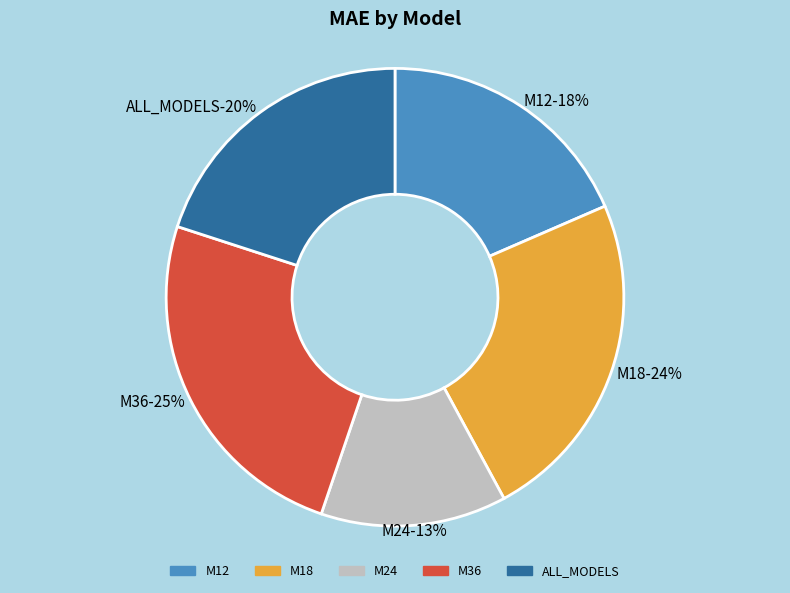

How many segments does this pie chart have?

5